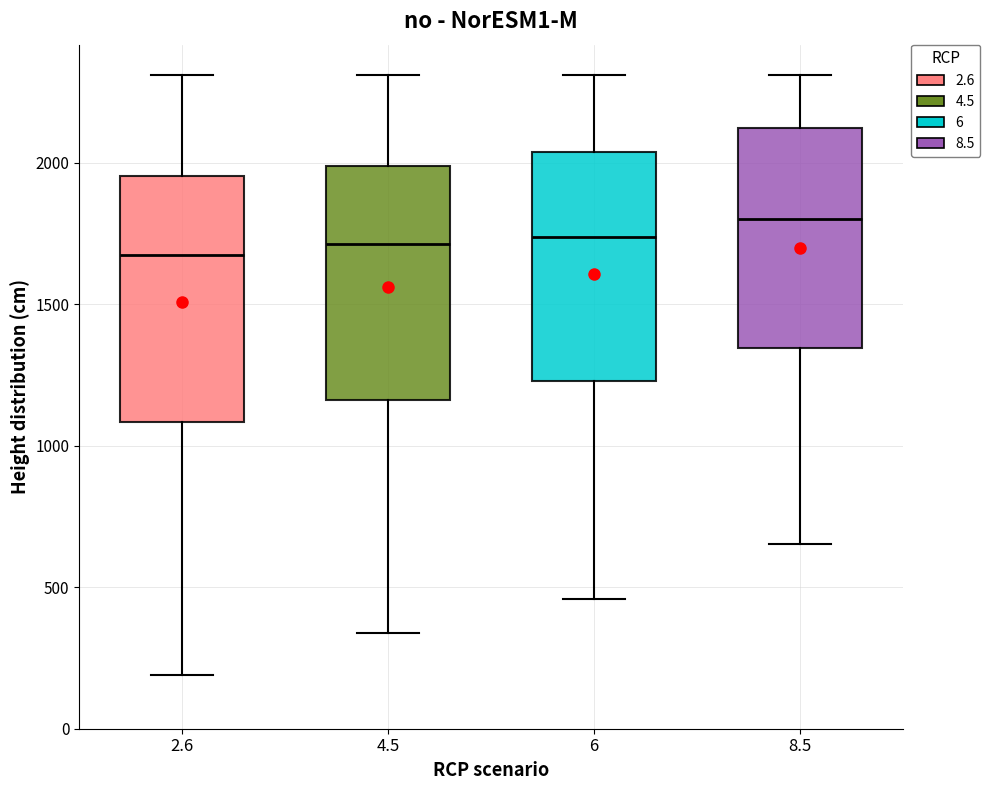

Reading left to right, read every box against the y-axis: the position of its median line, the range the box covers, and the ends of its whiskers. The values are not printed on the chart, so give them approximately, as read against the axis.

2.6: median 1650, box 1100 to 1950, whiskers 200 to 2300
4.5: median 1700, box 1150 to 2000, whiskers 350 to 2300
6: median 1750, box 1250 to 2050, whiskers 450 to 2300
8.5: median 1800, box 1350 to 2100, whiskers 650 to 2300